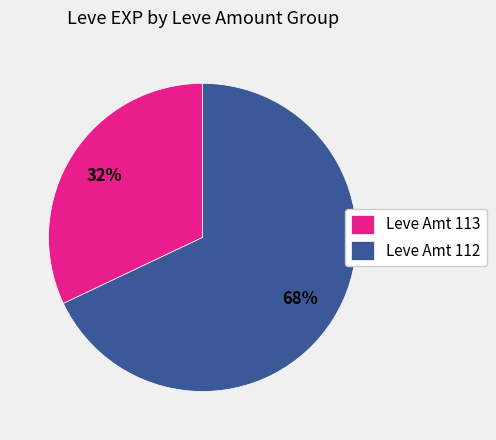

Which category has the biggest portion of the pie?

Leve Amt 112